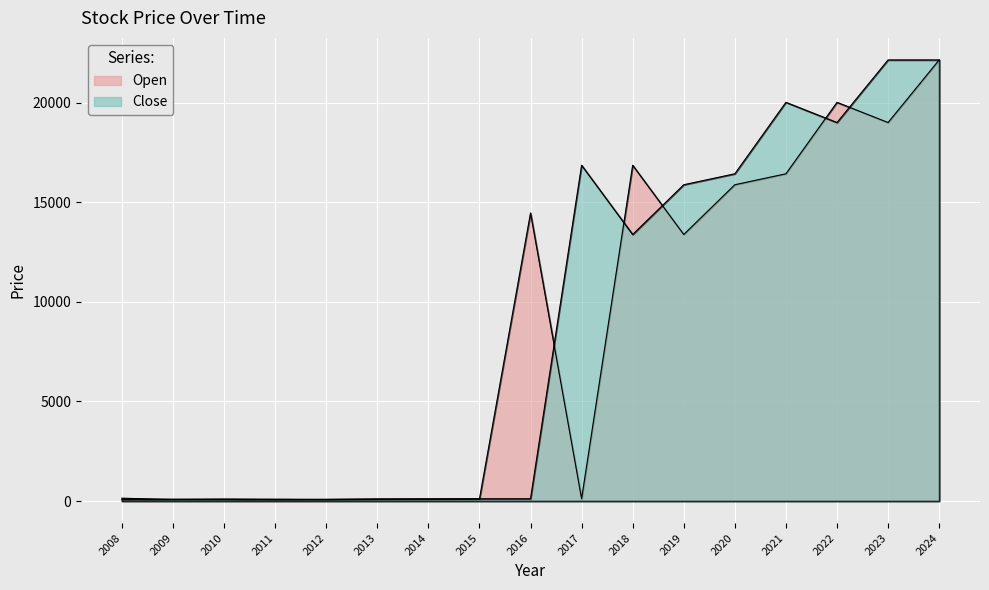

Which series changed the most between 2021 and 2024?

Open